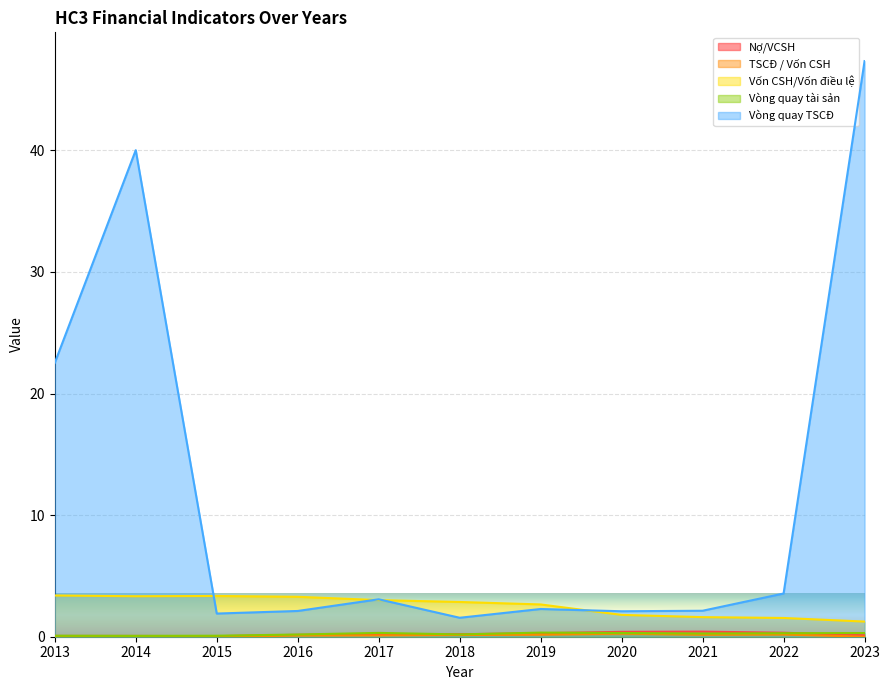

What is the average value of the Vòng quay TSCĐ series?

11.7